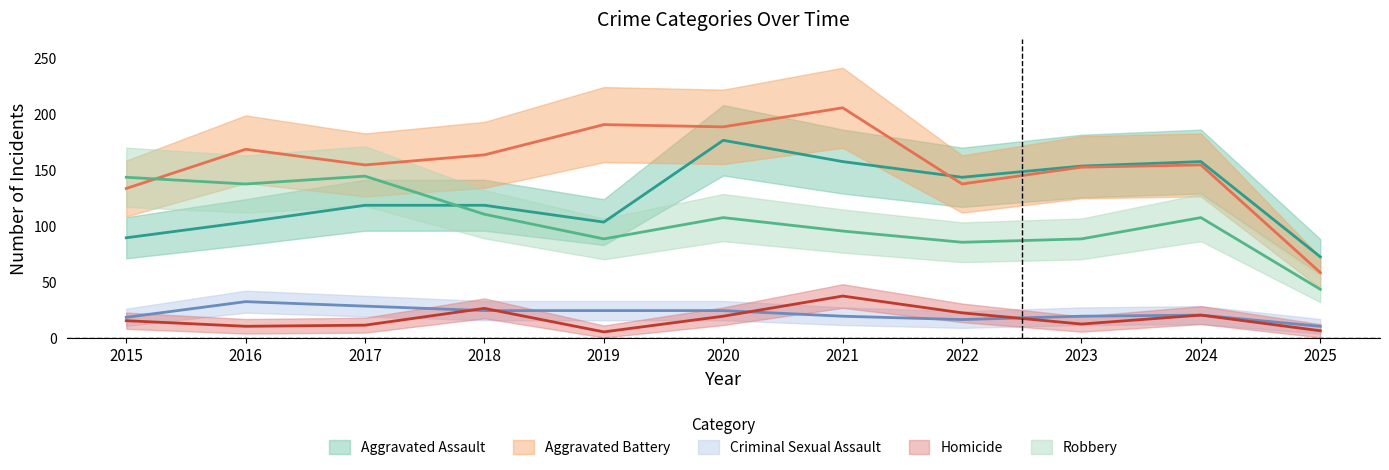

Reading left to right, list all the values displayed in this chart.

Aggravated Assault: 2015=89	2016=103	2017=118	2018=118	2019=103	2020=176	2021=157	2022=143	2023=153	2024=157	2025=72
Aggravated Battery: 2015=133	2016=168	2017=154	2018=163	2019=190	2020=188	2021=205	2022=137	2023=152	2024=154	2025=58
Criminal Sexual Assault: 2015=18	2016=32	2017=28	2018=24	2019=24	2020=24	2021=19	2022=16	2023=19	2024=20	2025=10
Homicide: 2015=15	2016=10	2017=11	2018=26	2019=5	2020=19	2021=37	2022=22	2023=12	2024=20	2025=6
Robbery: 2015=143	2016=137	2017=144	2018=110	2019=88	2020=107	2021=95	2022=85	2023=88	2024=107	2025=43